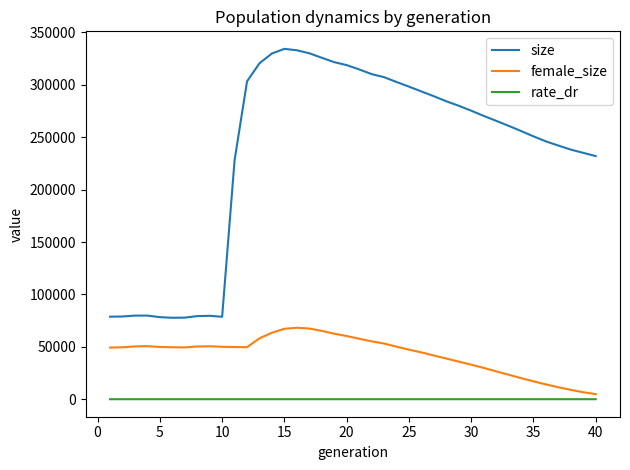

In female_size, how many points are higher than both neighbors (excluding endpoints)?

3